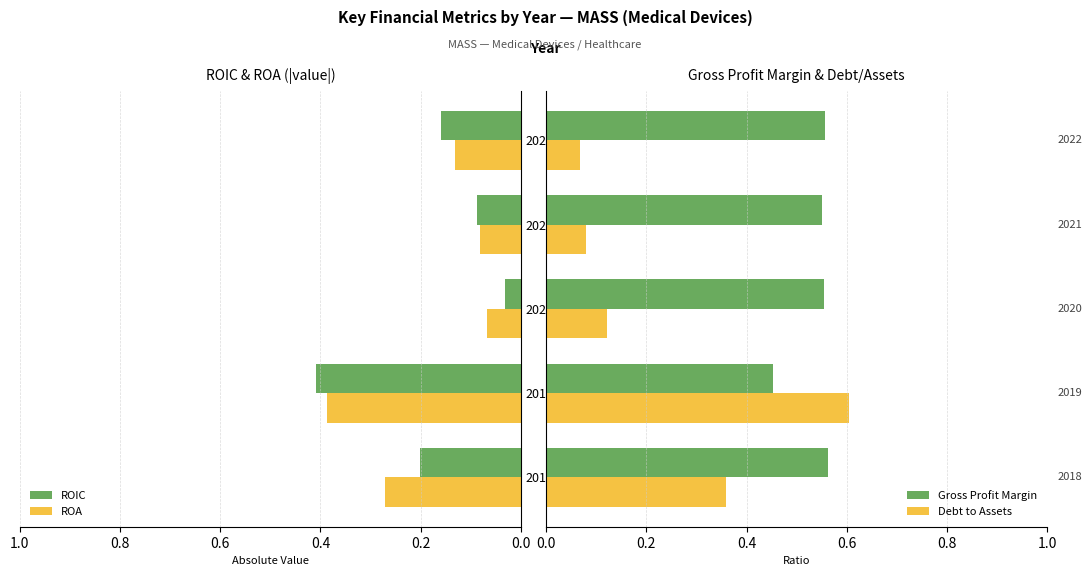

What is the value of the ROA bar at the 5th from the left?

0.1